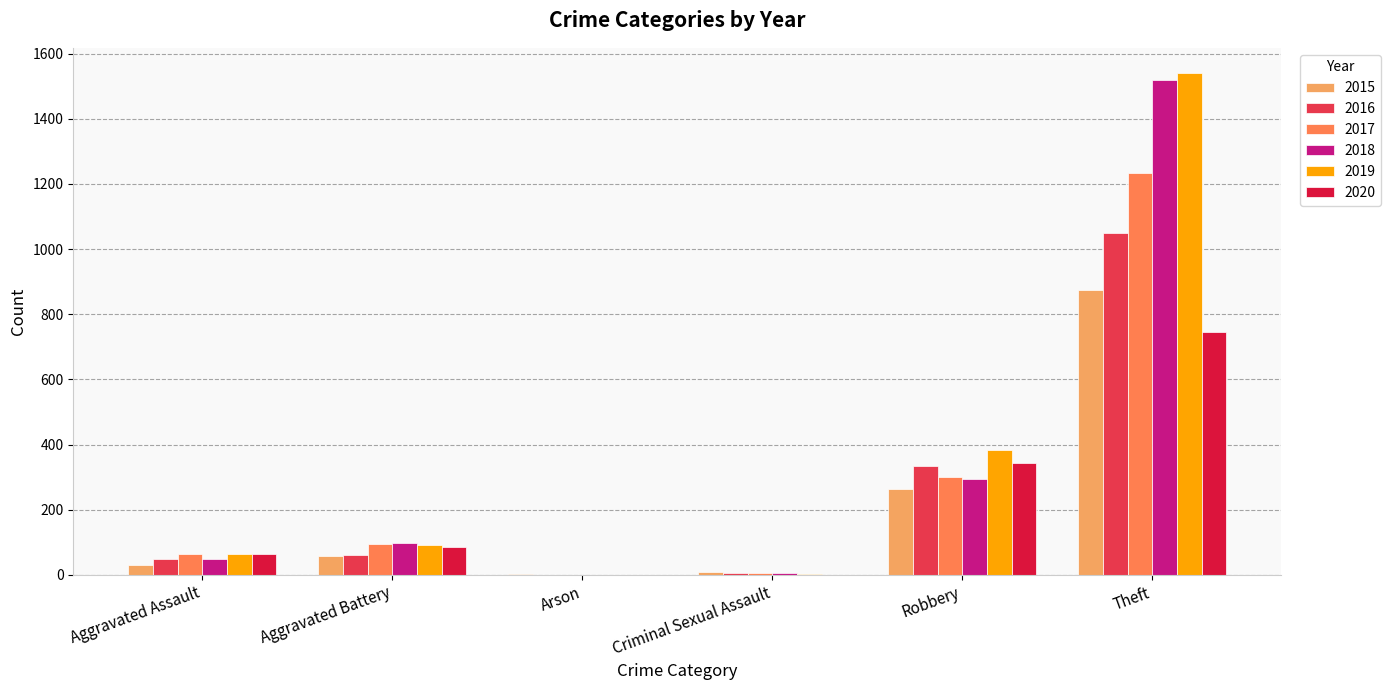

What is the average value of the 2016 series?

250